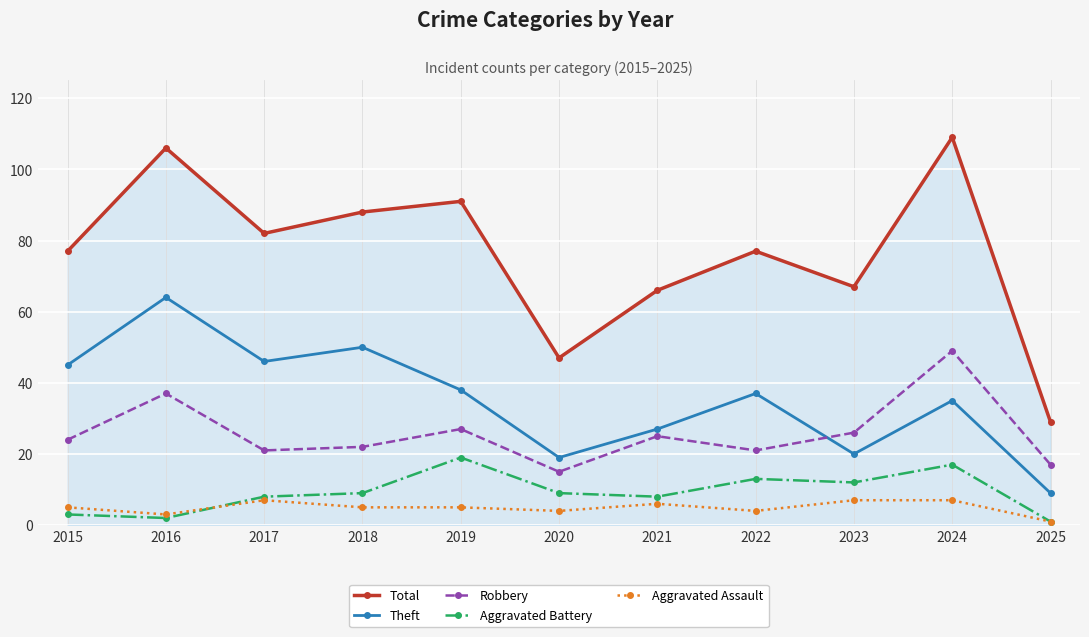

Count the number of categories in the chart.

11